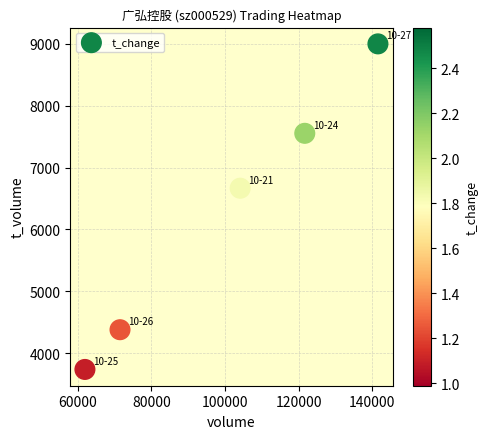

What Y value in the scatter plot is closest to 6368?

6666